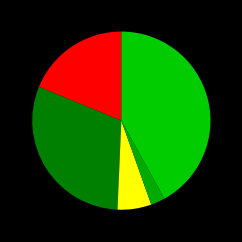

How many segments does this pie chart have?

5